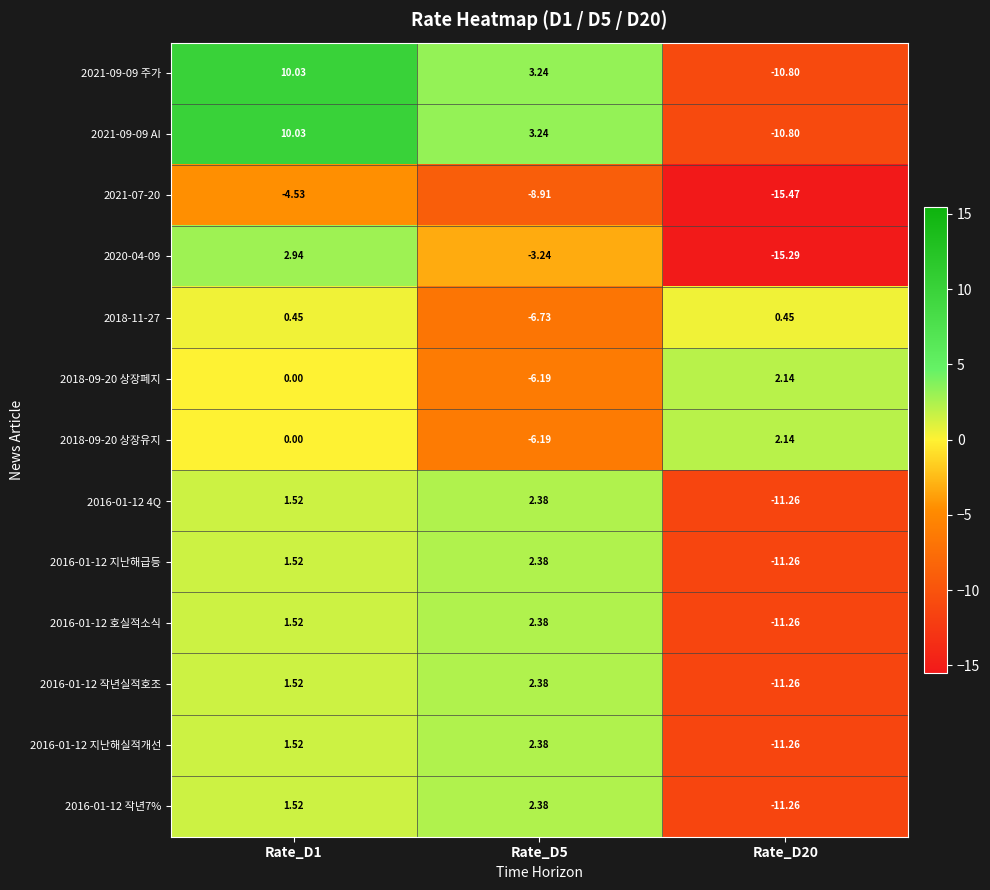

How many negative values does the 2016-01-12 호실적소식 series have?

1